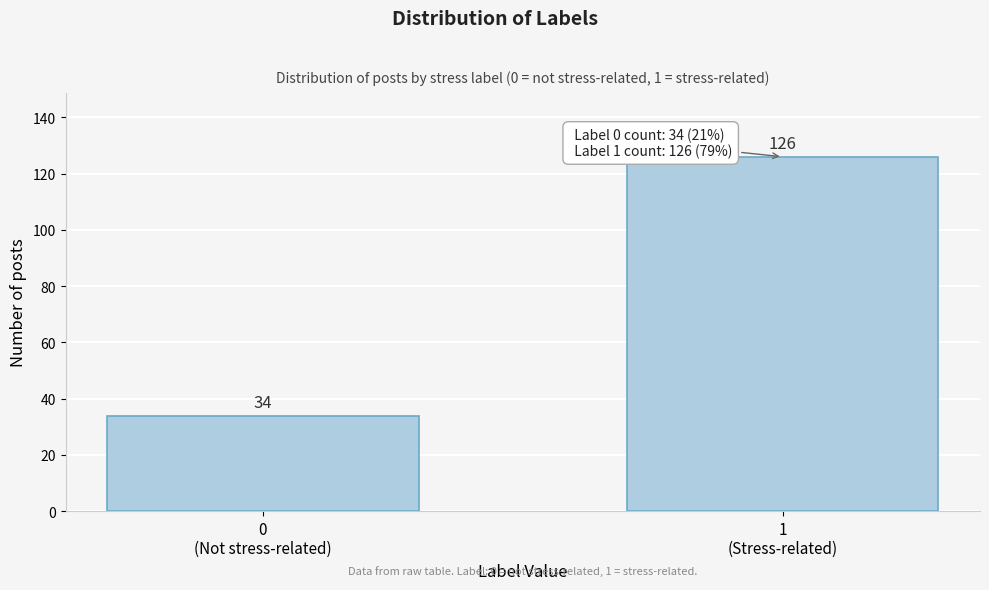

Reading left to right, list all the values displayed in this chart.

34	126